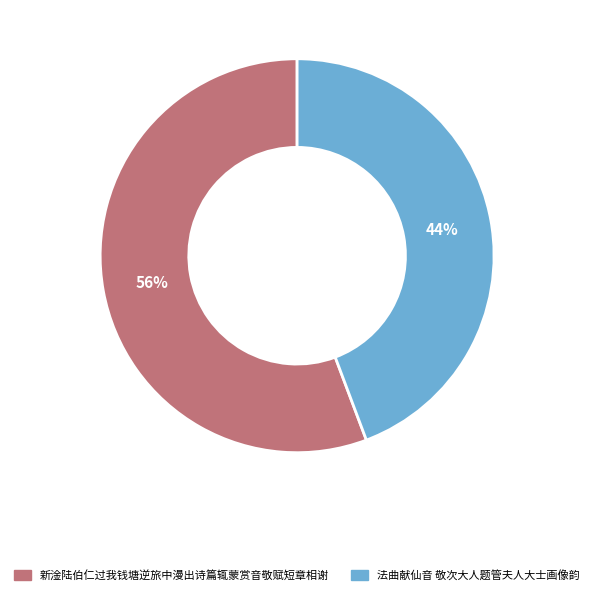

To the nearest percent, what is the average slice percentage?

50%